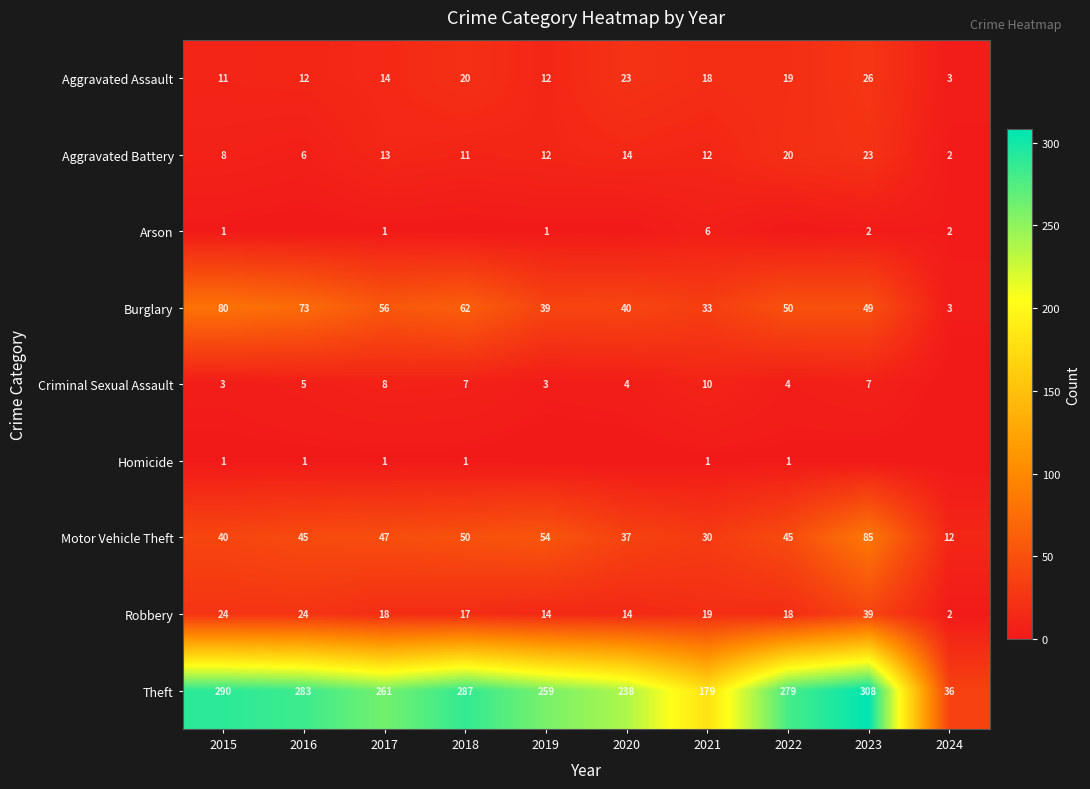

What is the spread (max minus min) of values at 2017?

260